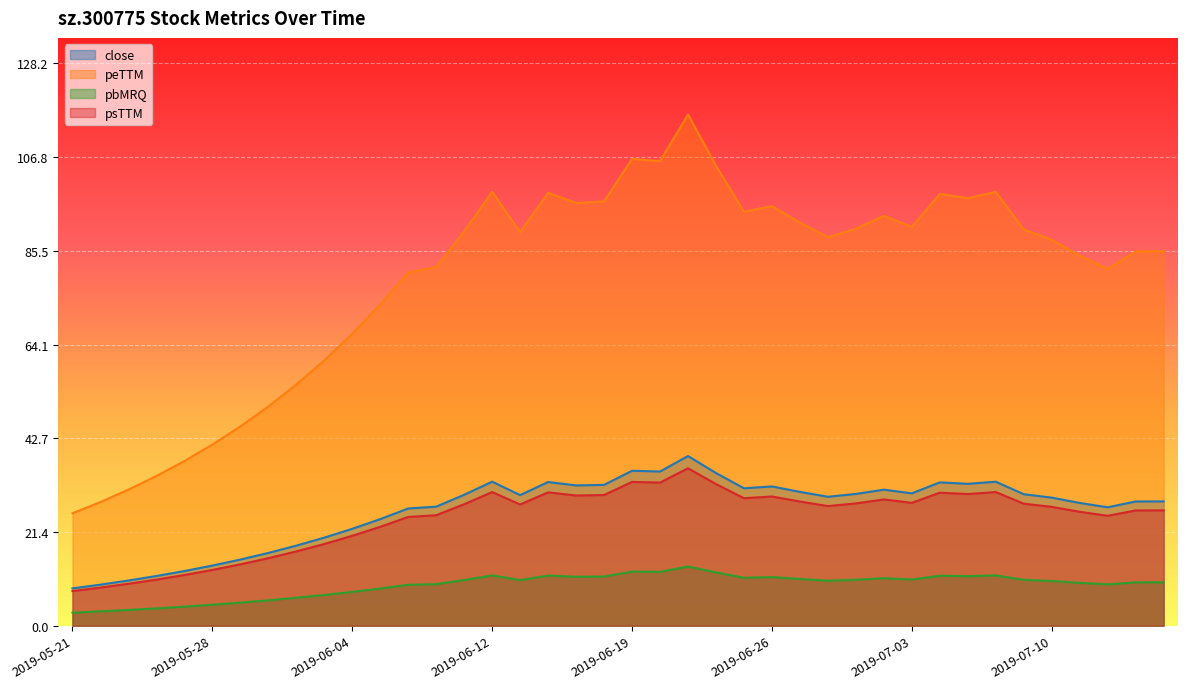

Where does the pbMRQ series first go above 10?

2019-06-11